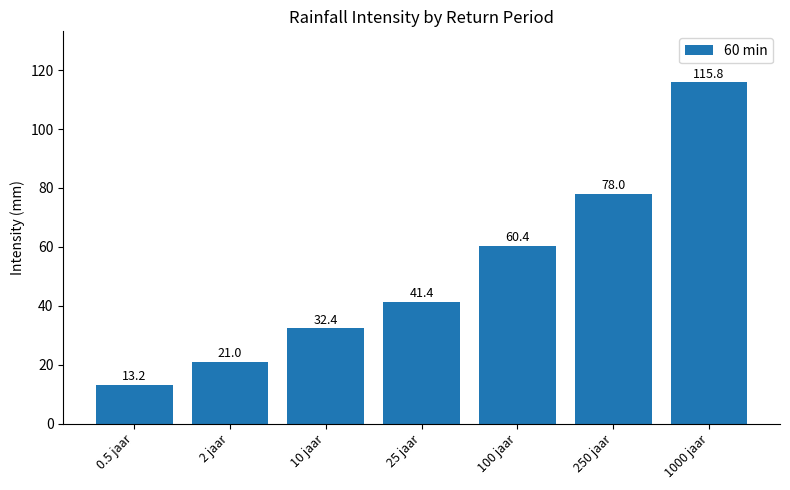

At which label does the data first exceed 41?

25 jaar